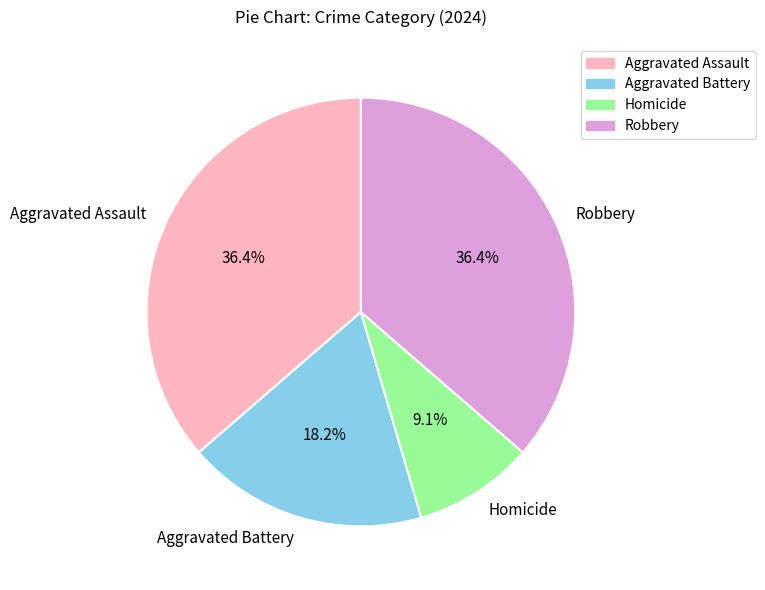

Which has a higher value, Homicide or Robbery?

Robbery